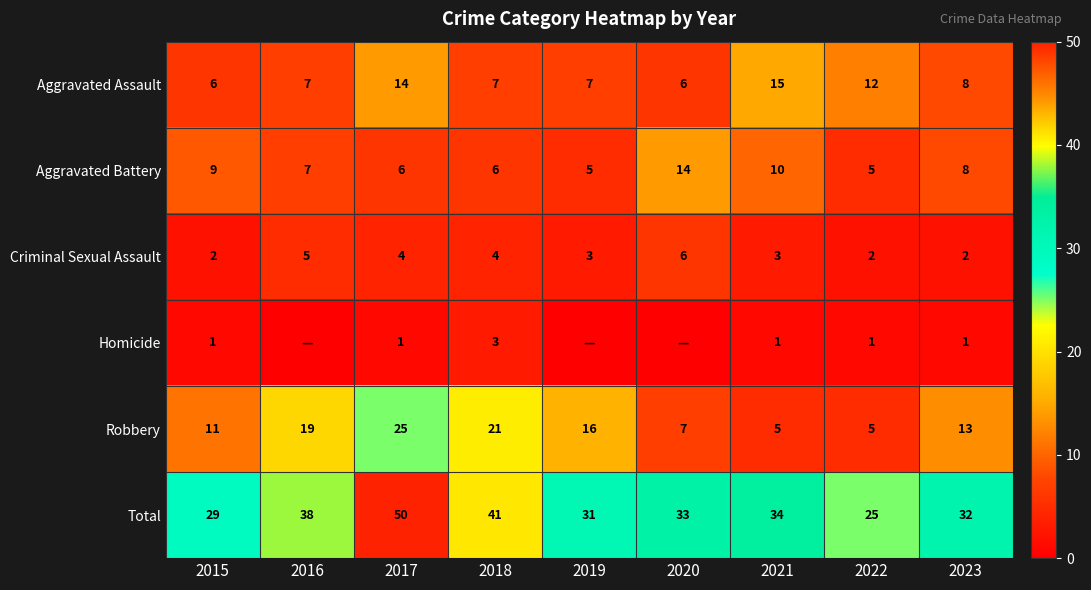

True or false: Total has a value of 31 at 2019.

True